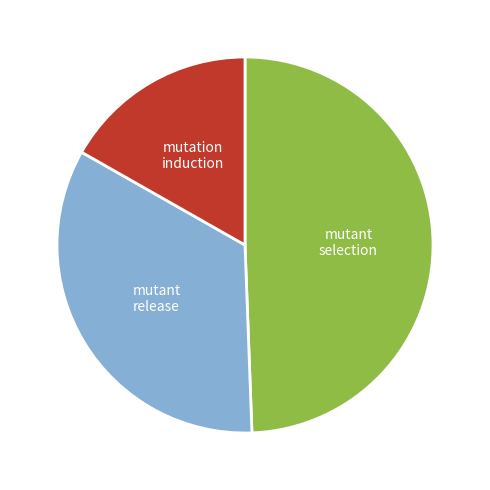

Do mutant selection and mutation induction together represent more than half of the pie?

Yes